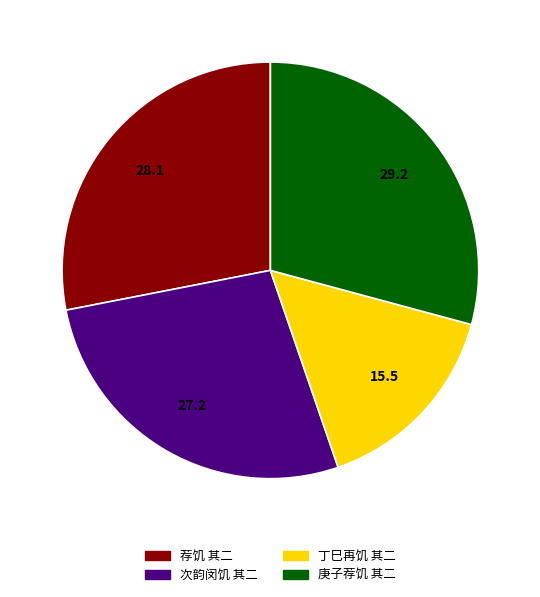

Is the sum of 次韵闵饥 其二 and 丁巳再饥 其二 greater than half?

No